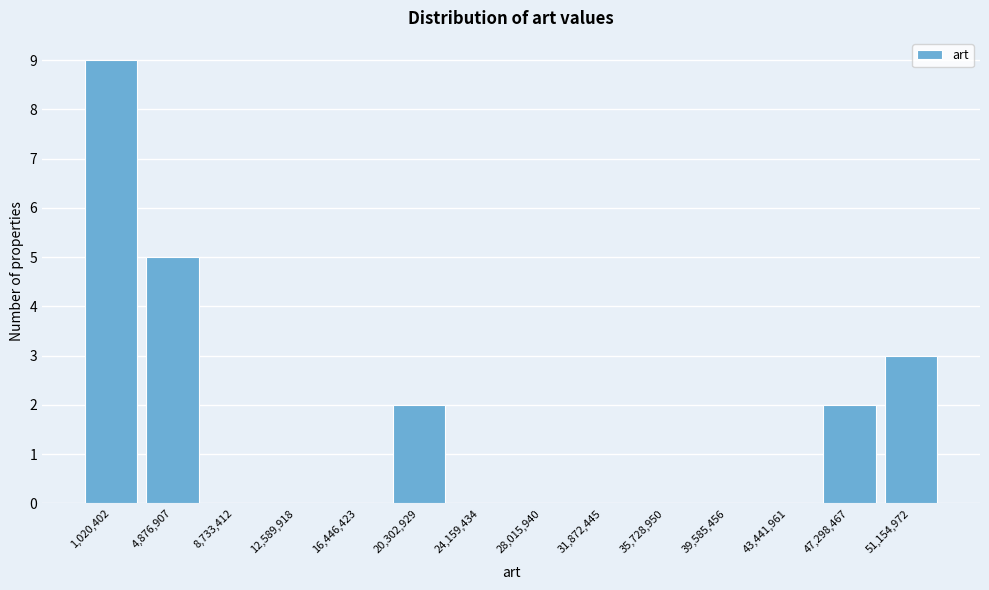

Reading left to right, list all the values displayed in this chart.

1,020,402=9	4,876,907=5	8,733,412=0	12,589,918=0	16,446,423=0	20,302,929=2	24,159,434=0	28,015,940=0	31,872,445=0	35,728,950=0	39,585,456=0	43,441,961=0	47,298,467=2	51,154,972=3